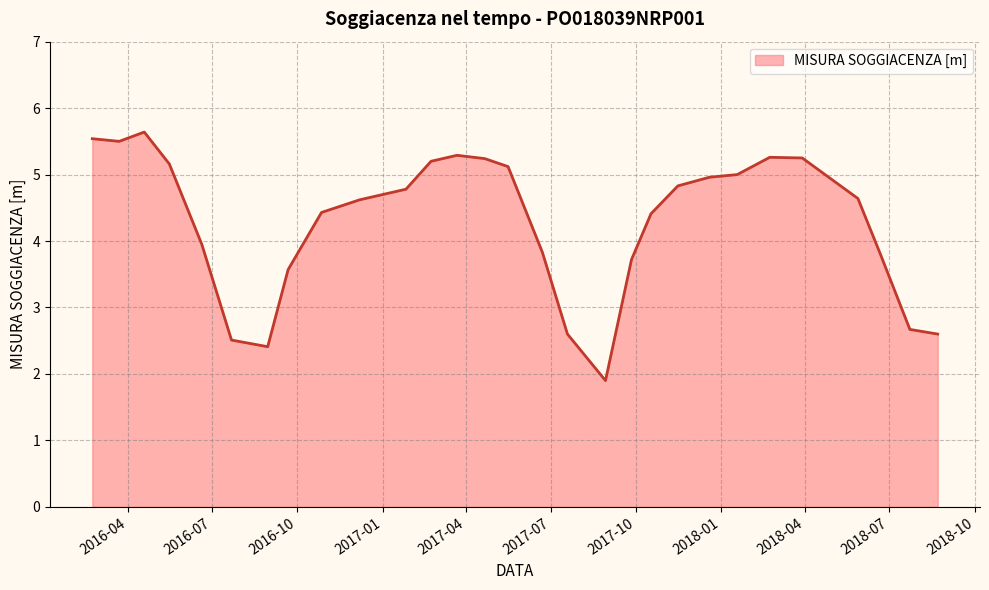

What is the maximum value shown in the chart?

5.6